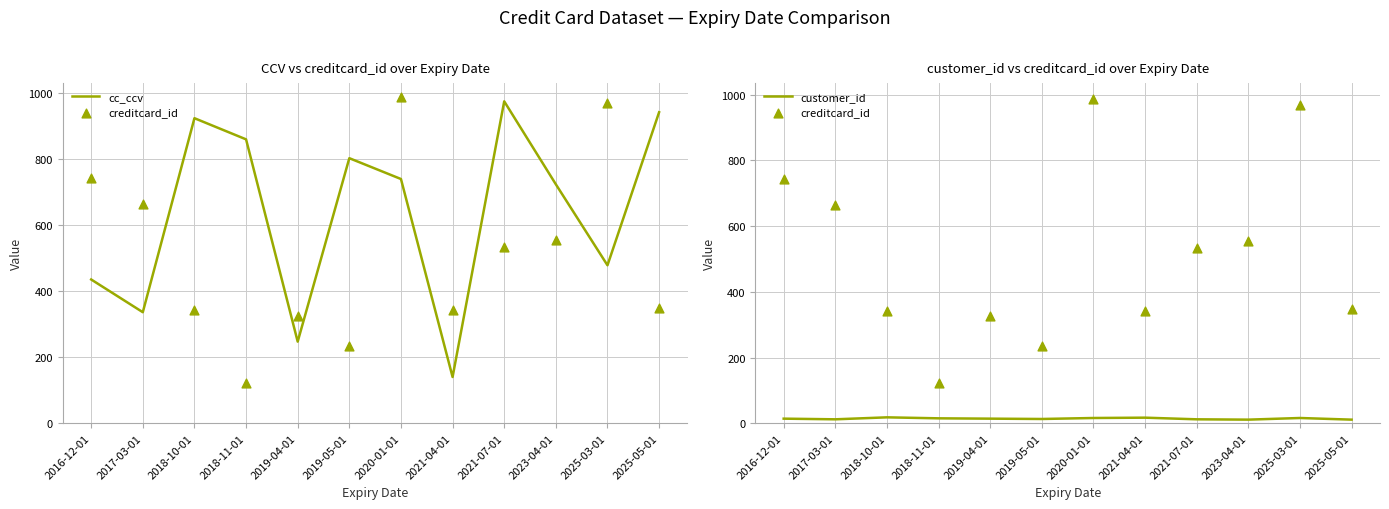

What is the total value across all series at 2025-03-01?

1462